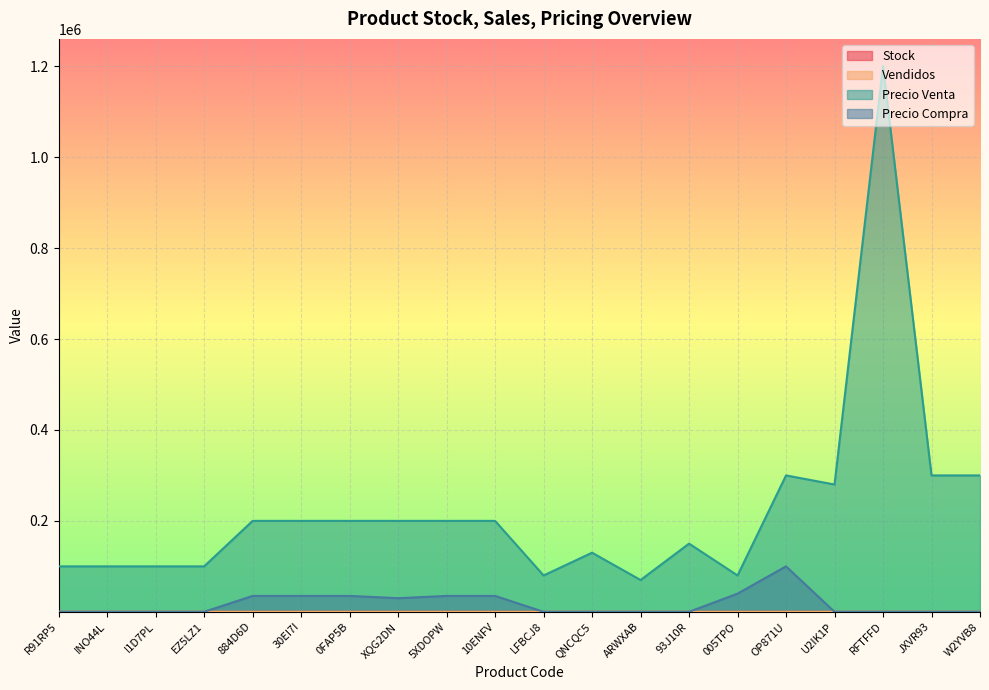

Which series has the largest total across all categories?

Precio Venta